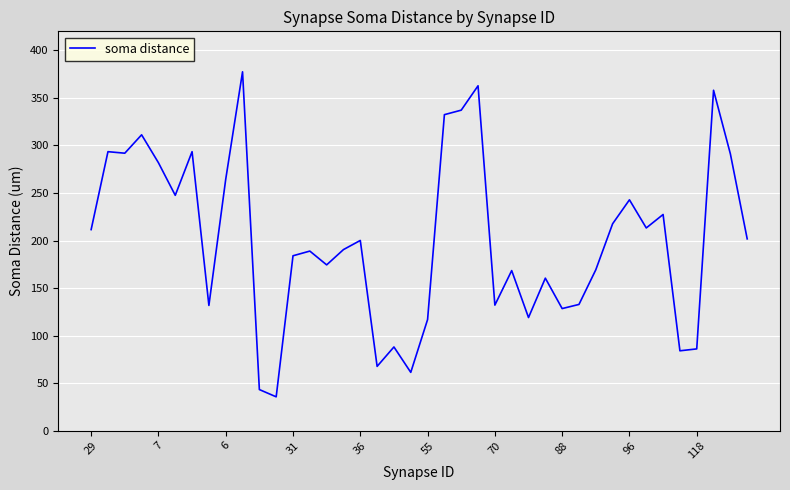

What is the minimum value shown in the chart?

35.6